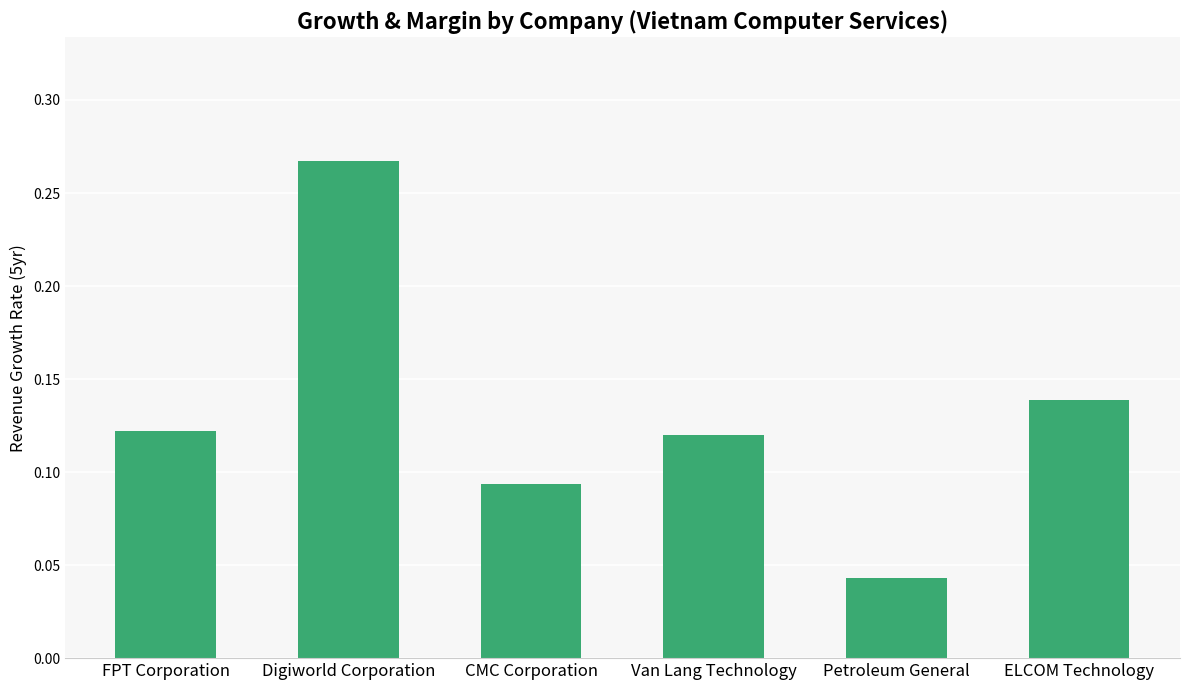

Is it true that the value at Digiworld Corporation is 0.1?

False